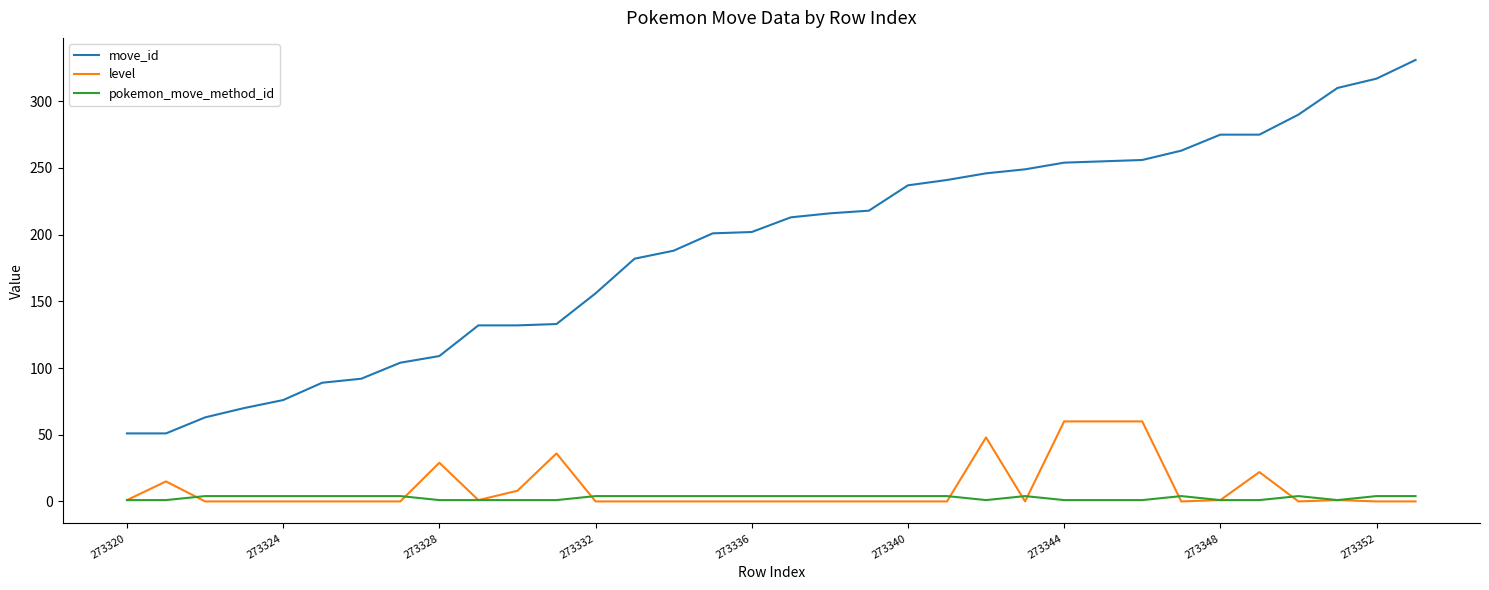

List the series in order of their peak value, highest first.

move_id, level, pokemon_move_method_id